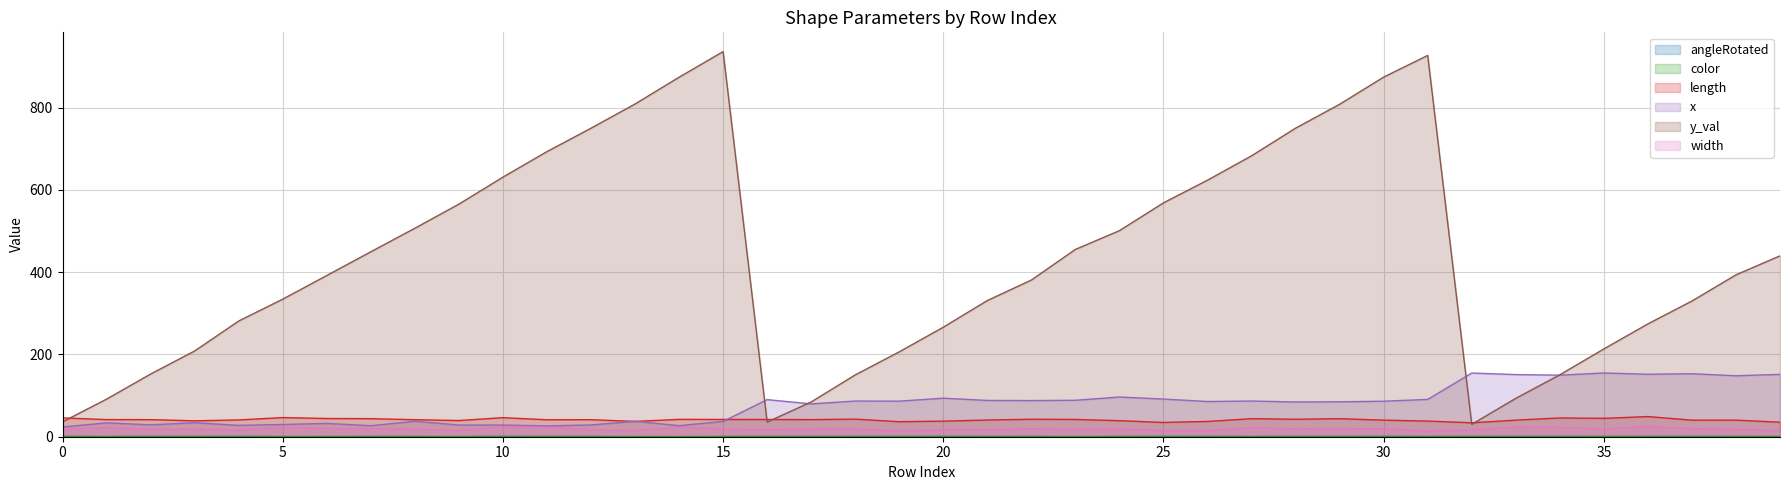

At which category does x reach its first local peak?

1